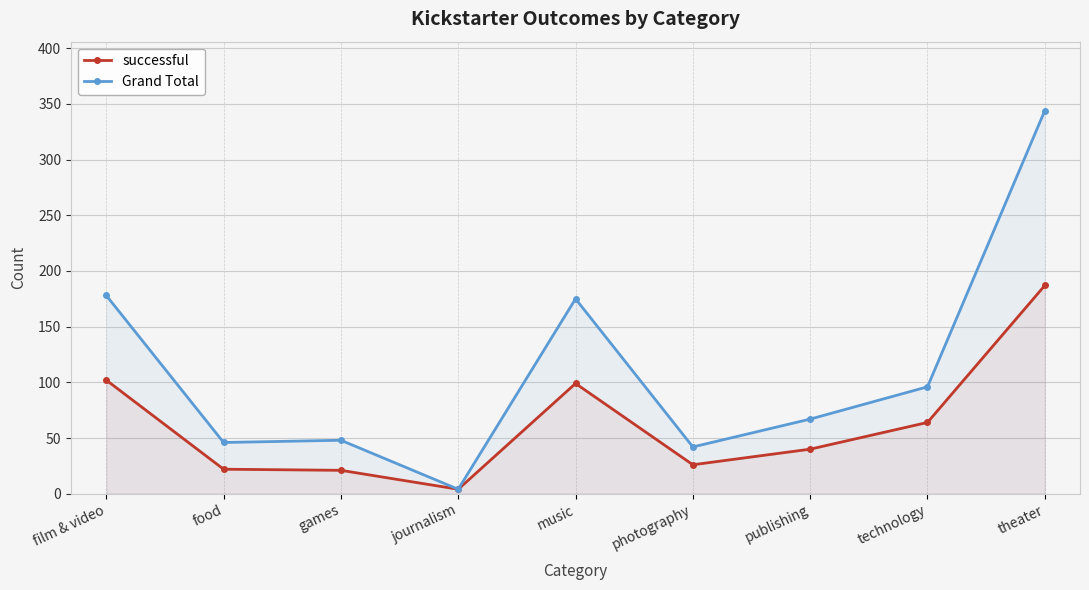

How many data points in Grand Total are above 67?

4